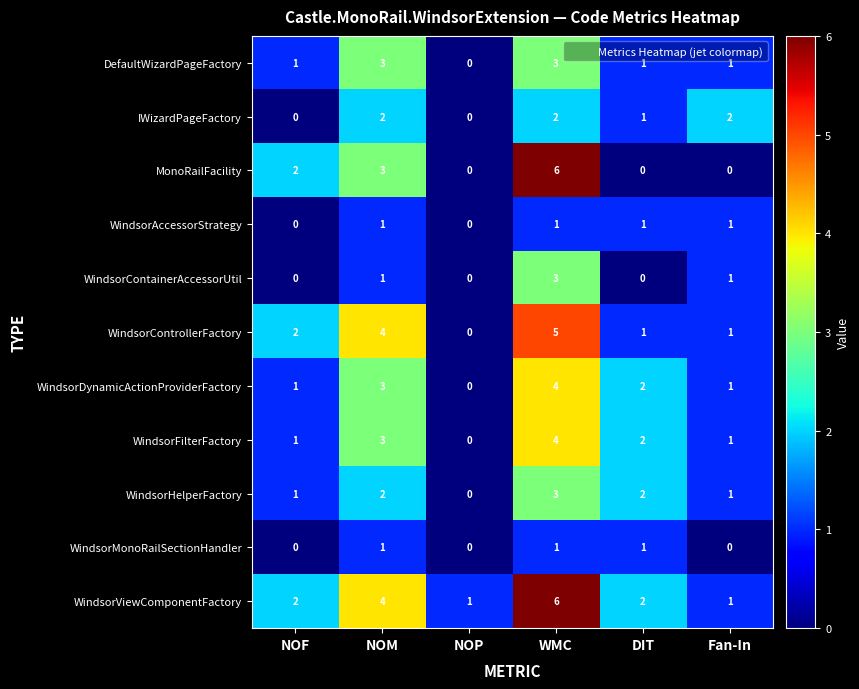

What is the total value across all series at DIT?

13